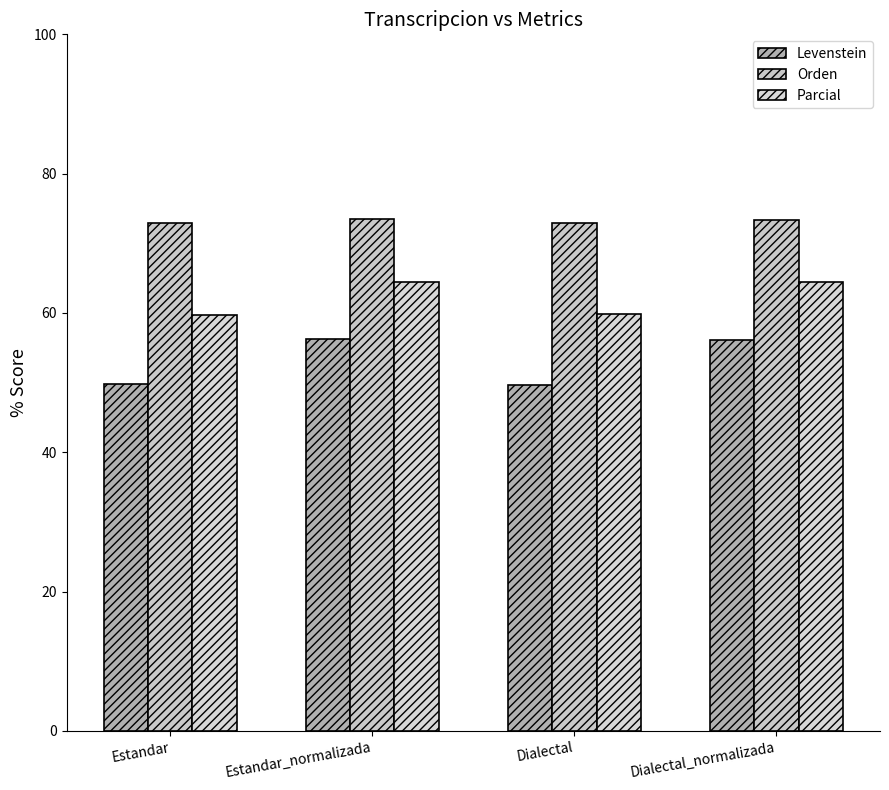

Reading left to right, extract all data points from this chart.

Levenstein: Estandar=49.8	Estandar_normalizada=56.3	Dialectal=49.6	Dialectal_normalizada=56.1
Orden: Estandar=72.9	Estandar_normalizada=73.5	Dialectal=72.8	Dialectal_normalizada=73.4
Parcial: Estandar=59.7	Estandar_normalizada=64.4	Dialectal=59.9	Dialectal_normalizada=64.4